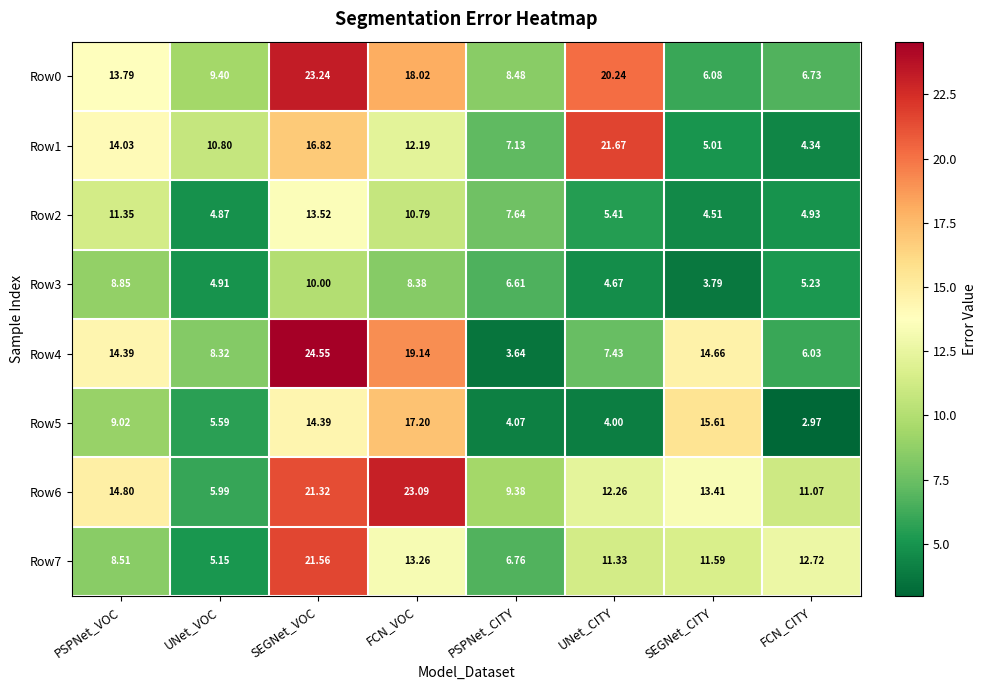

How many categories are shown in the chart?

8